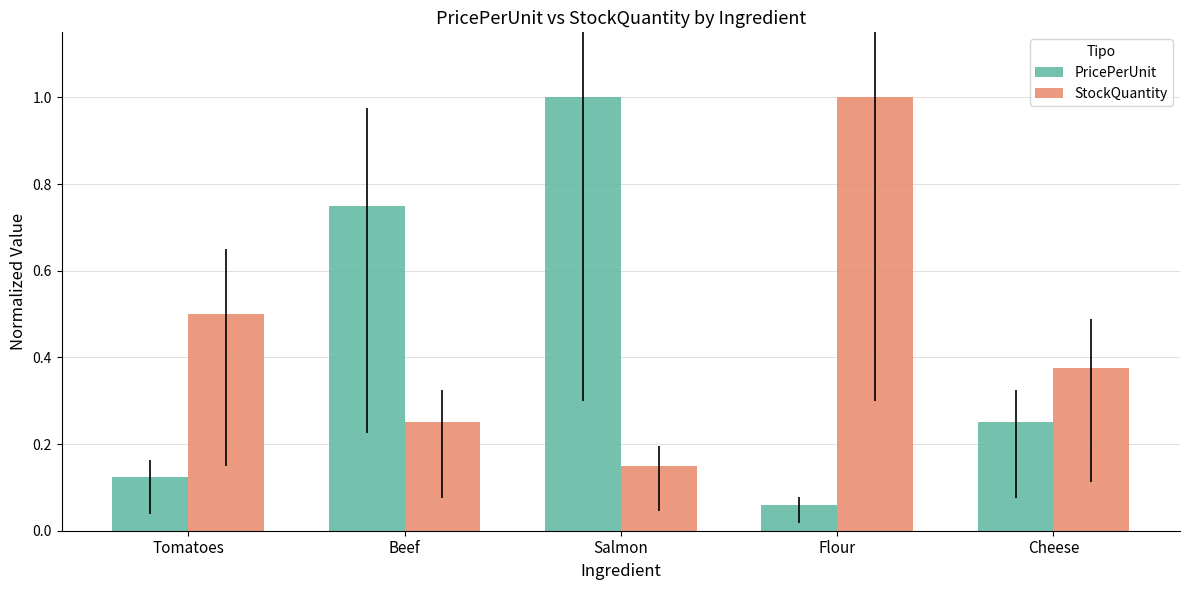

True or false: StockQuantity has a value of 0.7 at Tomatoes.

False